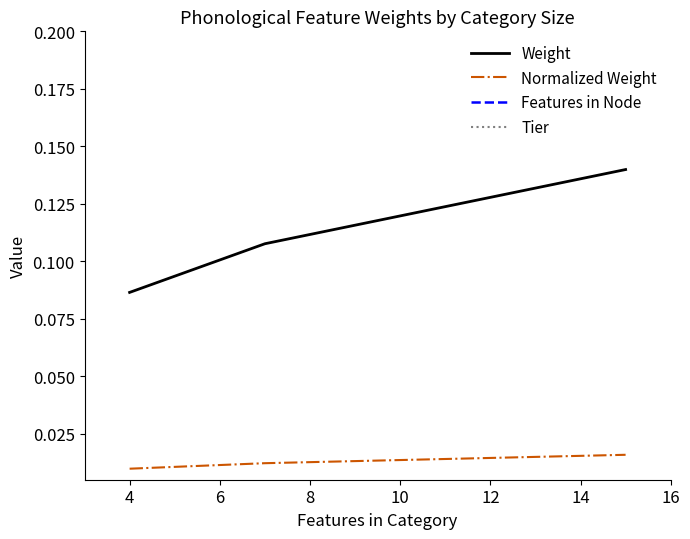

At how many categories does at least one series exceed 2?

3